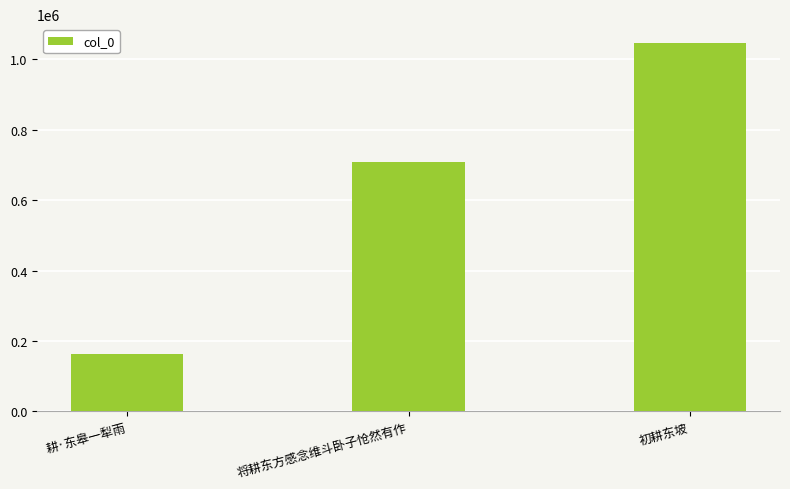

Reading right to left, what are all the values shown in this chart?

初耕东坡=1047749	将耕东方感念维斗卧子怆然有作=708732	耕·东皋一犁雨=162028